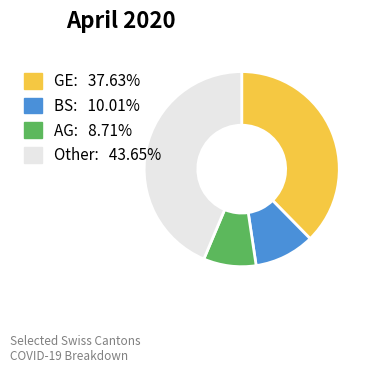

Is there any slice that represents more than half of the pie?

No